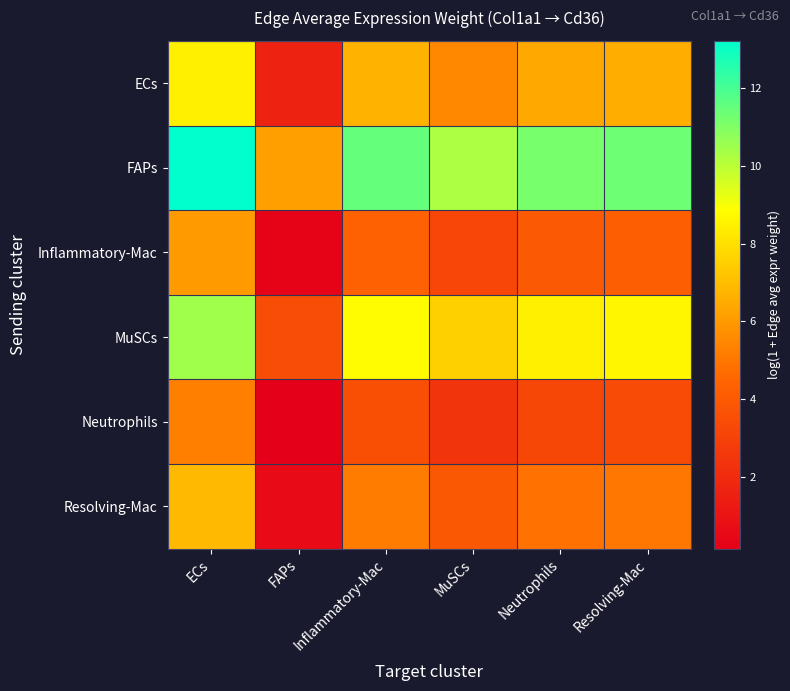

Which label corresponds to the largest value in the chart?

ECs